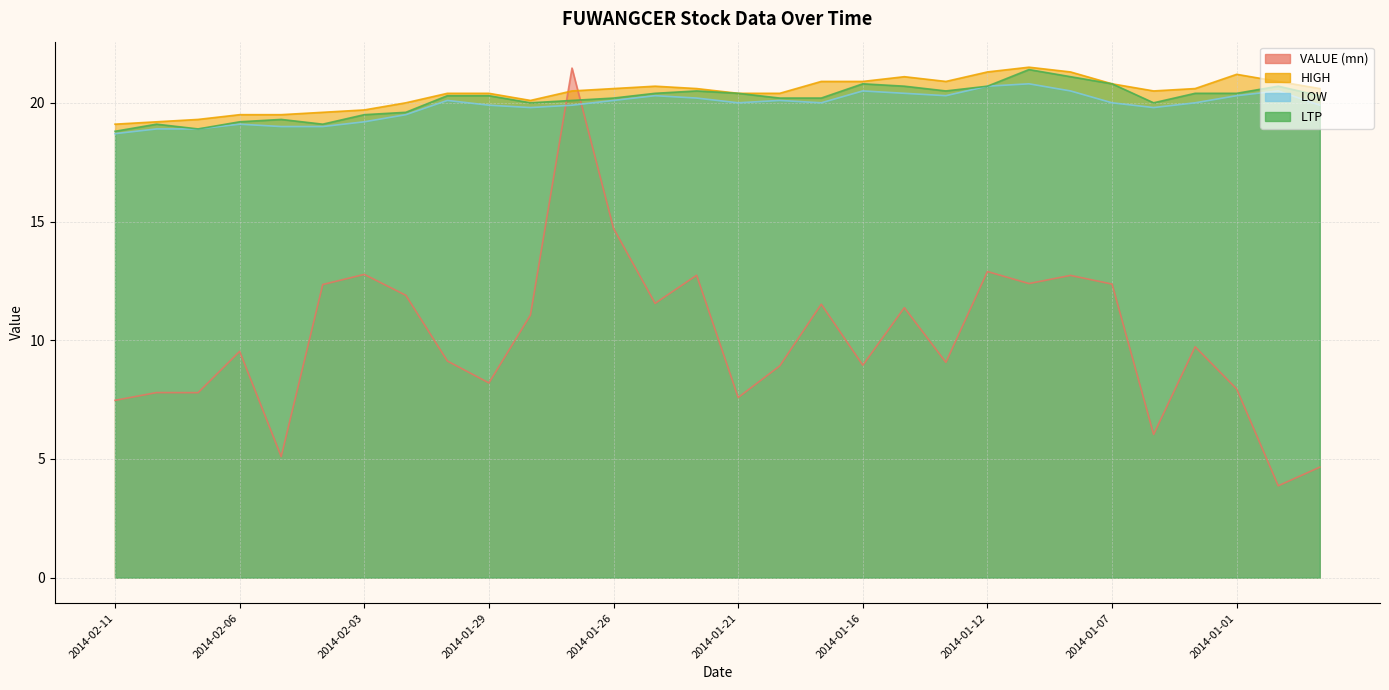

Where is LOW nearest to the value 19?

2014-02-05